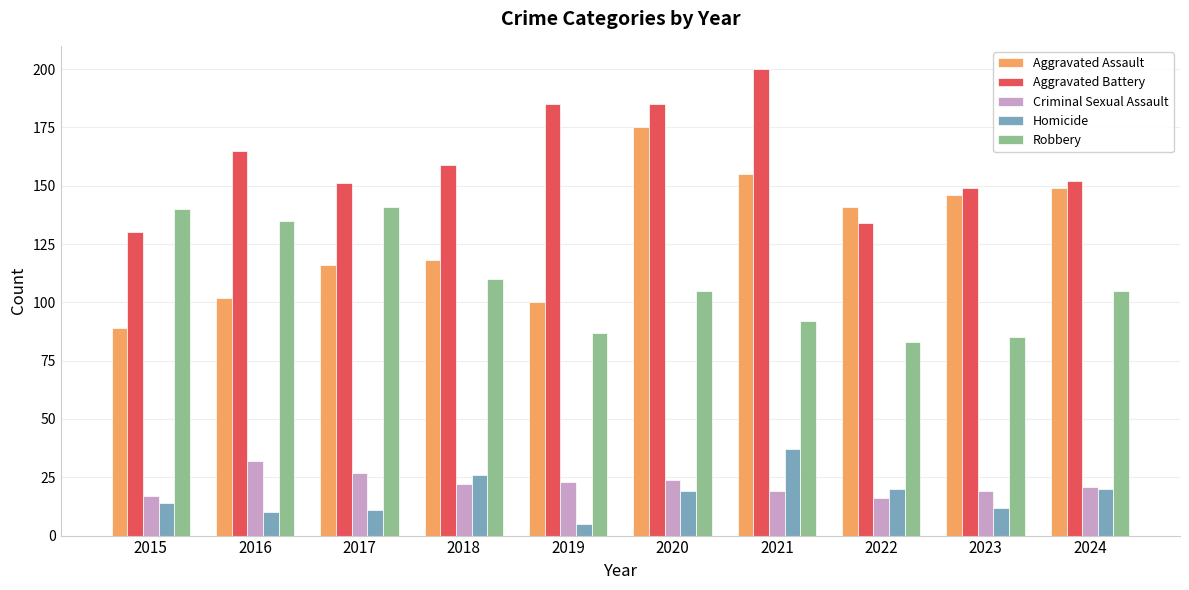

Reading left to right, extract all data points from this chart.

Aggravated Assault: 89	102	116	118	100	175	155	141	146	149
Aggravated Battery: 130	165	151	159	185	185	200	134	149	152
Criminal Sexual Assault: 17	32	27	22	23	24	19	16	19	21
Homicide: 14	10	11	26	5	19	37	20	12	20
Robbery: 140	135	141	110	87	105	92	83	85	105